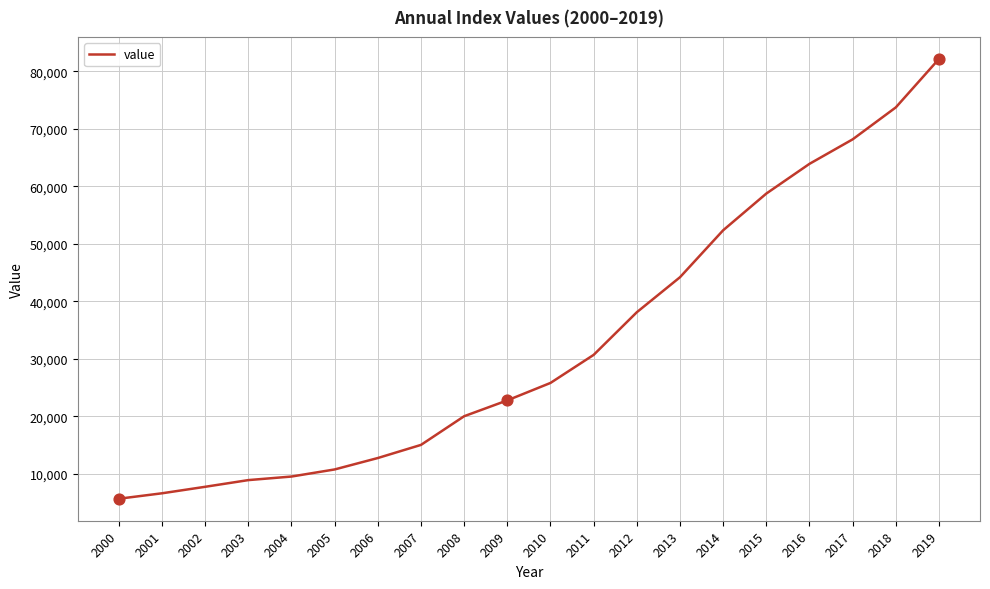

What is the change in value from 2003 to 2010?

+16890.7